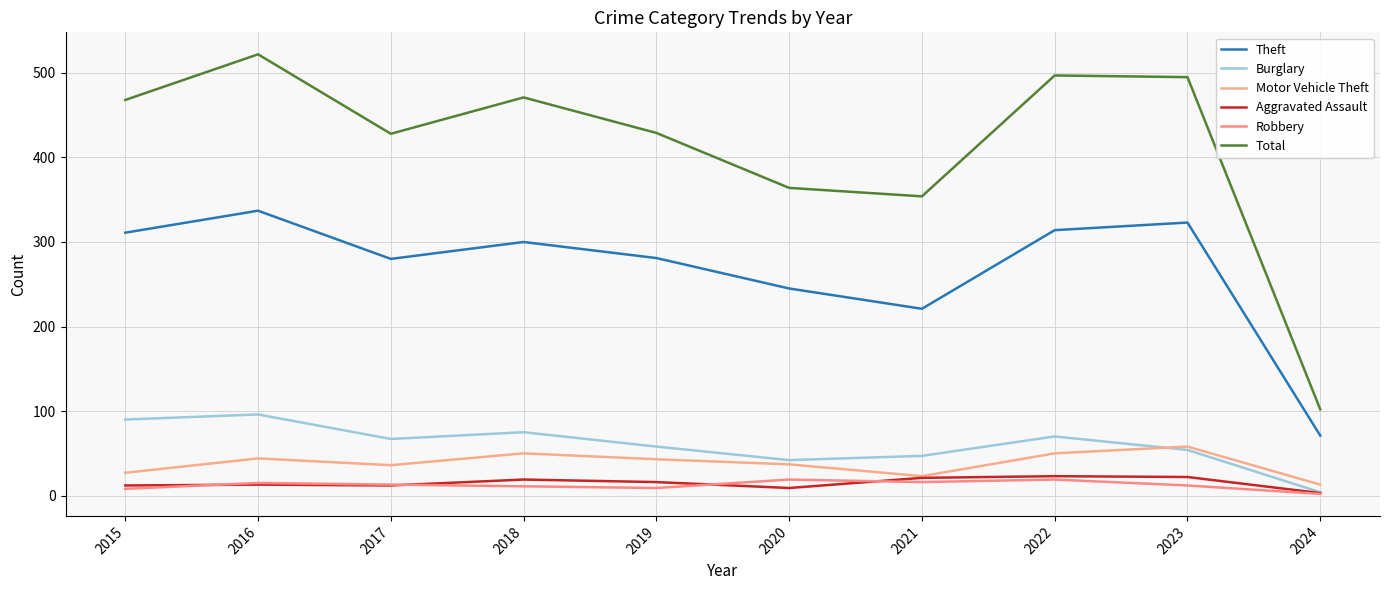

Does the chart display data point markers on the line(s)?

No